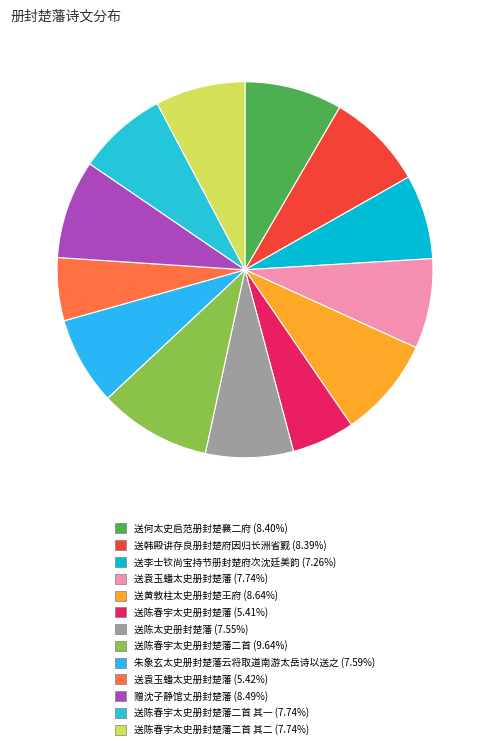

How many segments does this pie chart have?

13